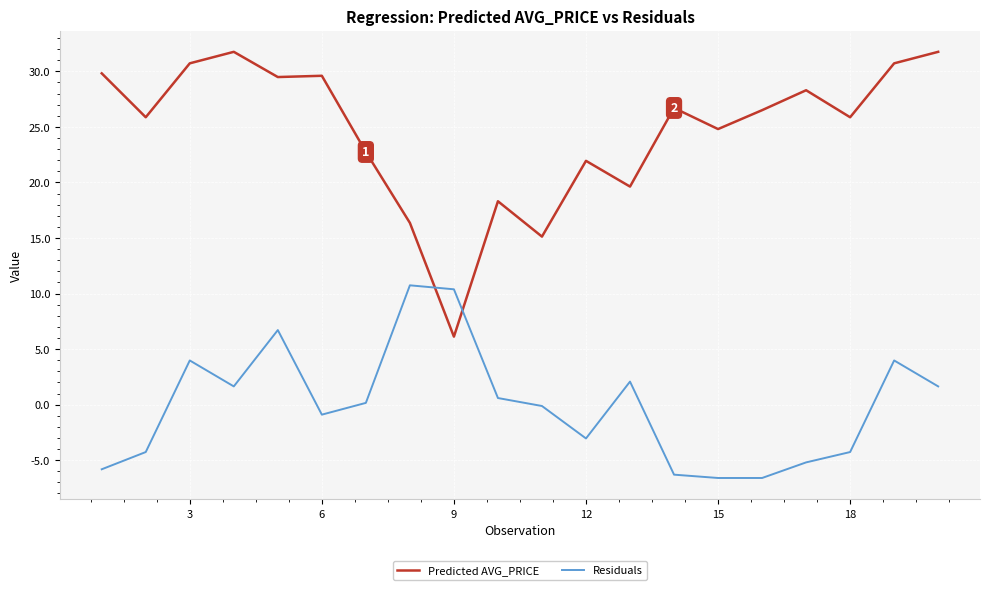

Rank the series by their maximum value, from highest to lowest.

Predicted AVG_PRICE, Residuals